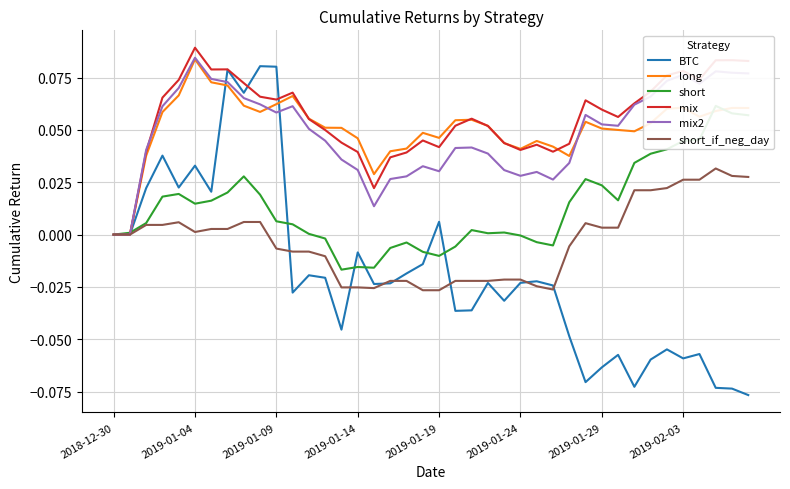

At which label is short_if_neg_day closest to 0?

2018-12-30